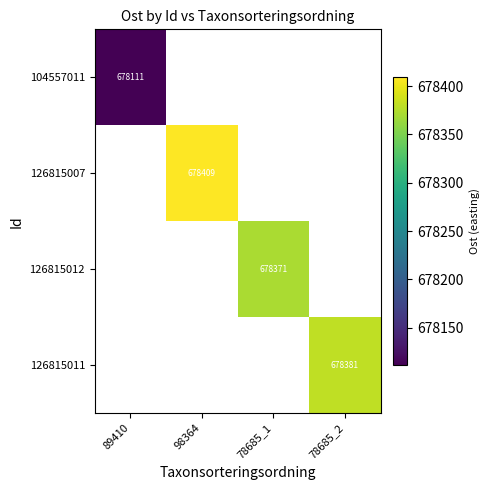

Is the value of 126815011 at 78685_2 greater than the value of 126815012 at 78685_1?

Yes